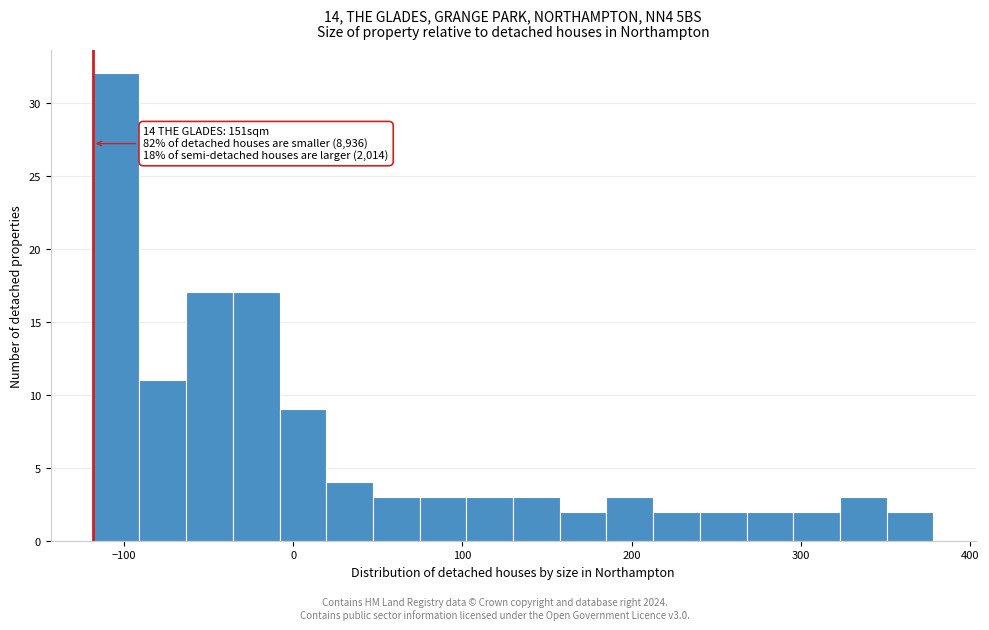

Read against the x-axis, roughly where is the centre of the tallest bar?

-100